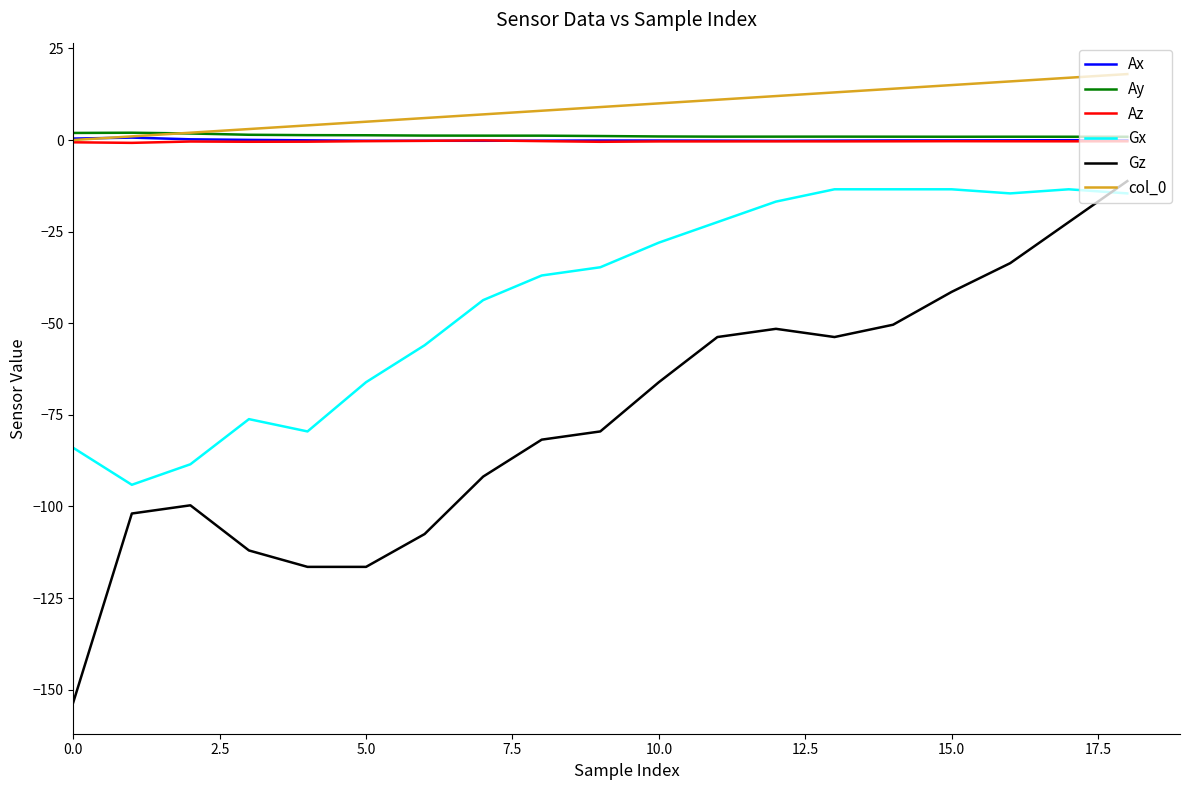

Which series has the largest range (max minus min)?

Gz